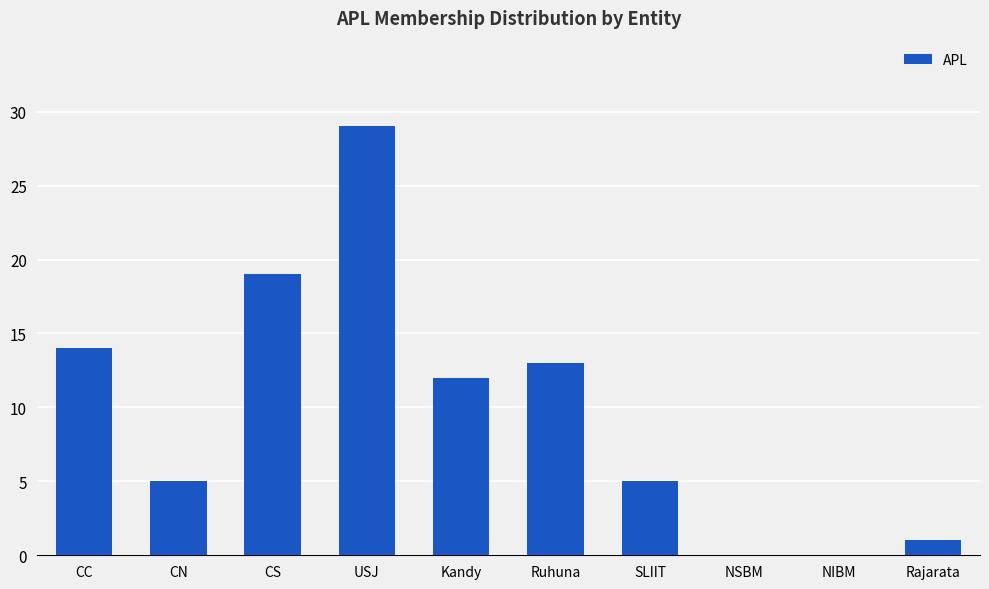

What is the sum of all values?

98